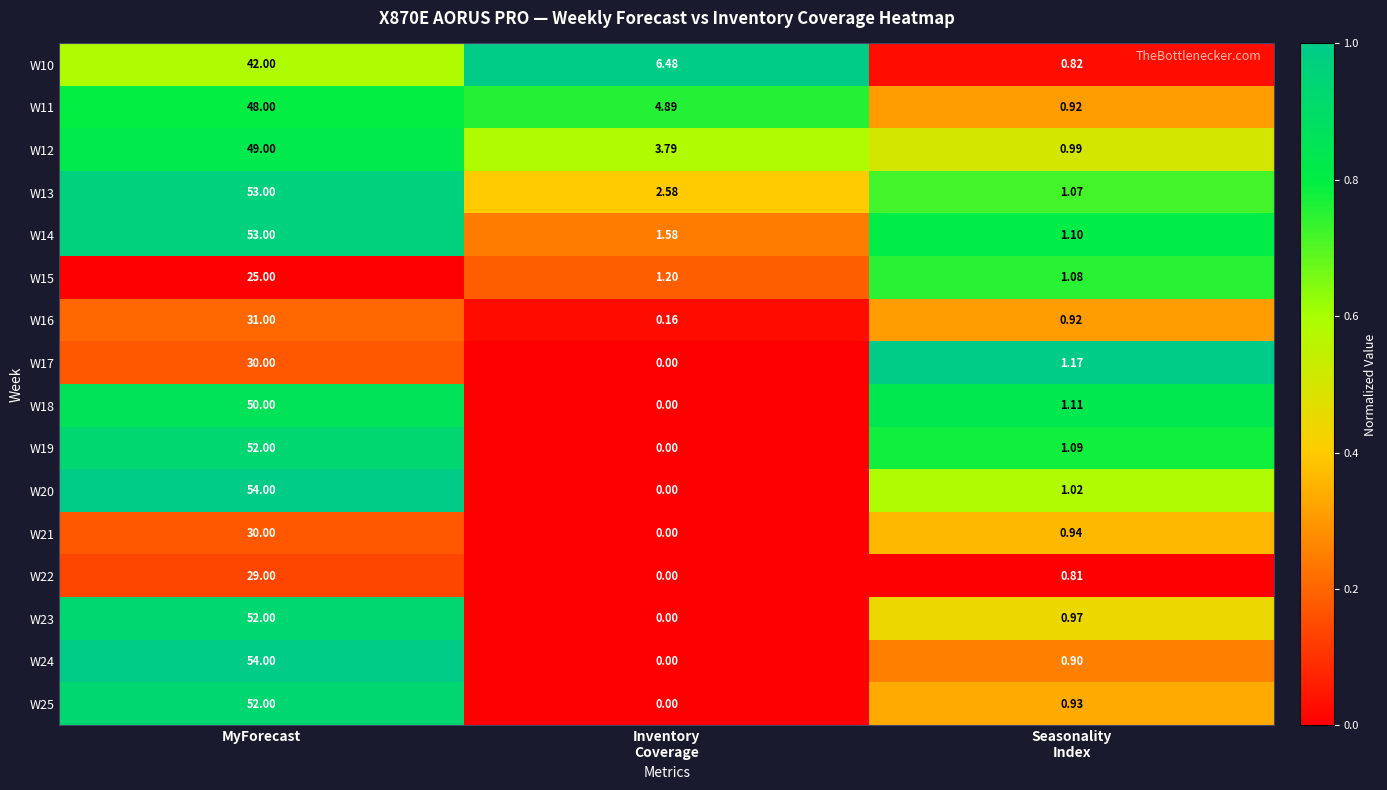

At which category is the sum across all series the highest?

MyForecast